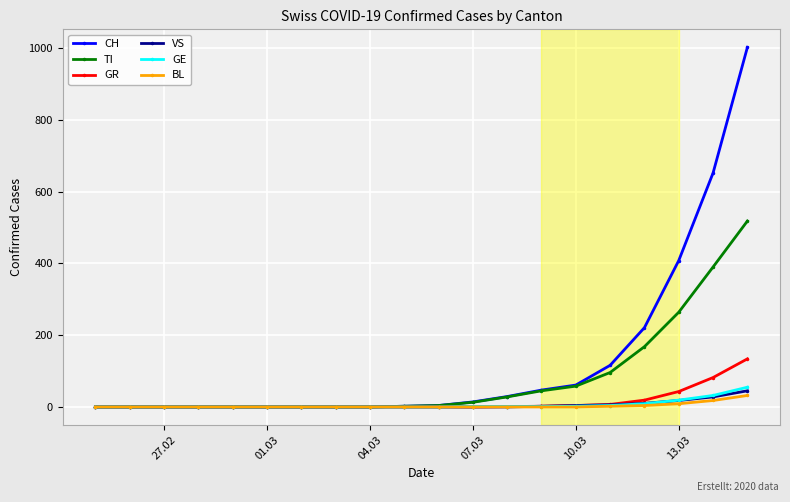

What is the highest value of the GR series?

134